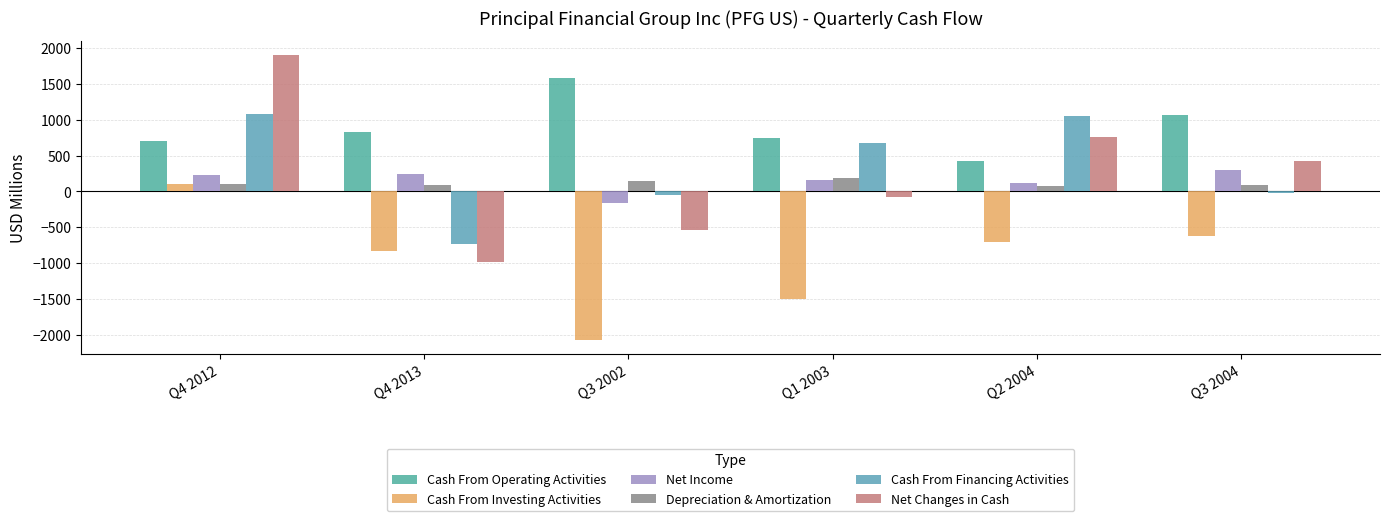

What is the difference between the highest and lowest values at Q3 2002?

3651.8